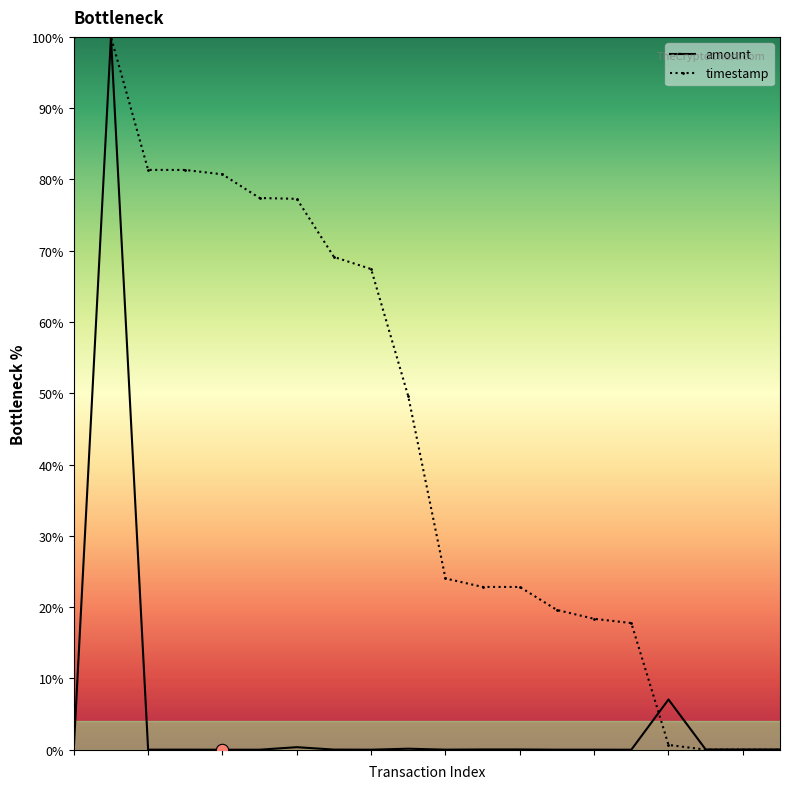

List the series in order of their overall mean, lowest first.

amount, timestamp